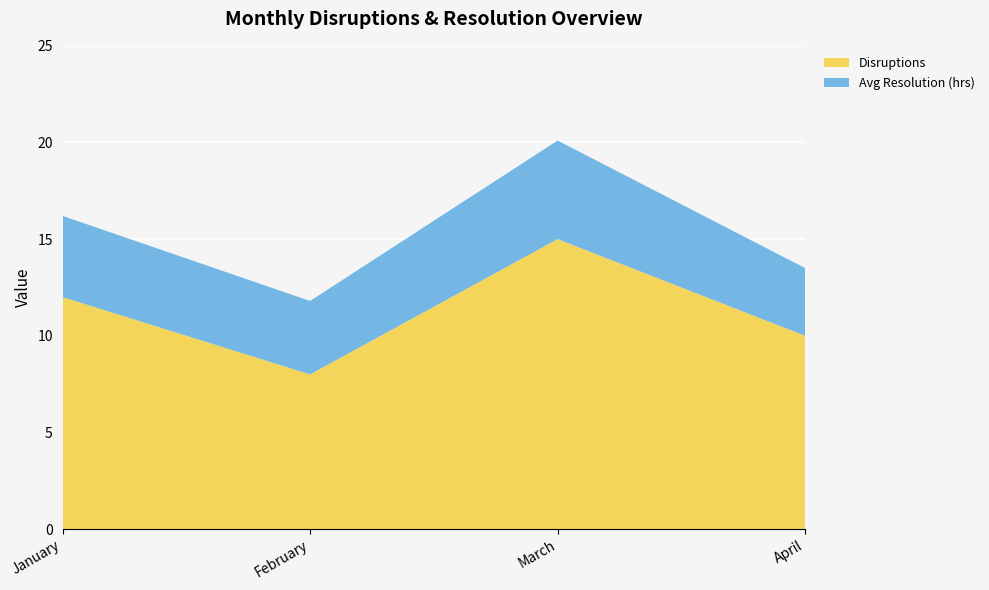

Reading left to right, what are all the values shown in this chart?

Disruptions: 12.0	8.0	15.0	10.0
Avg Resolution (hrs): 4.2	3.8	5.1	3.5